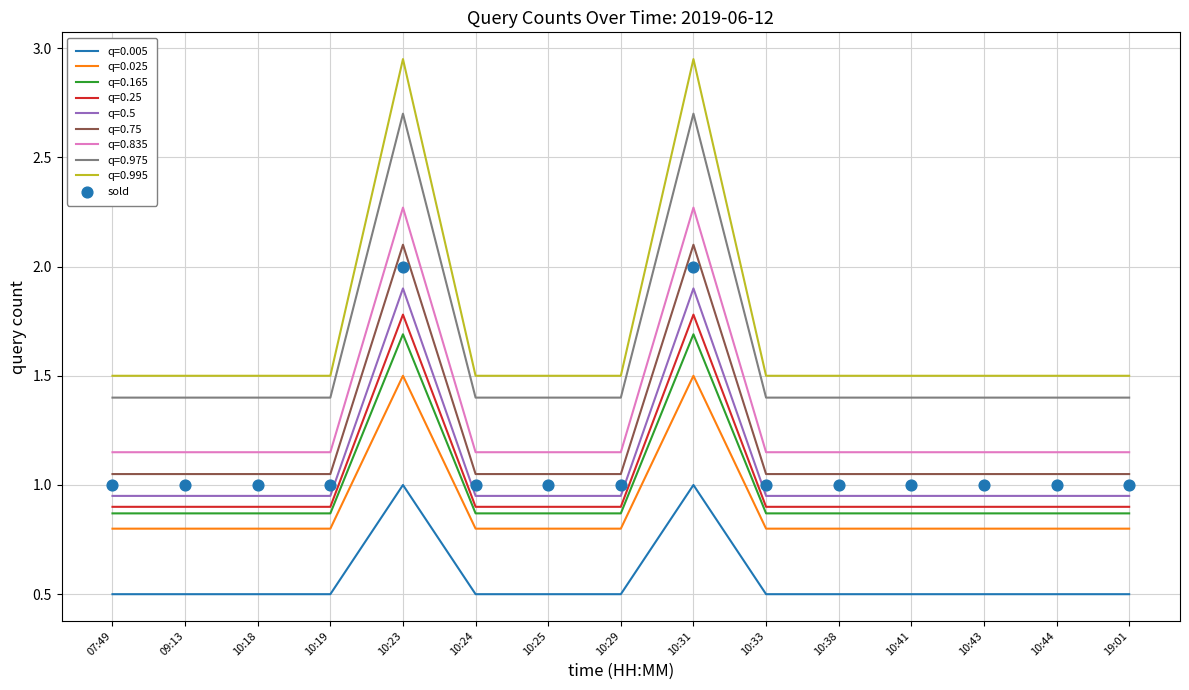

What is the ratio of the value at 10:44 to the value at 10:29?

1.0